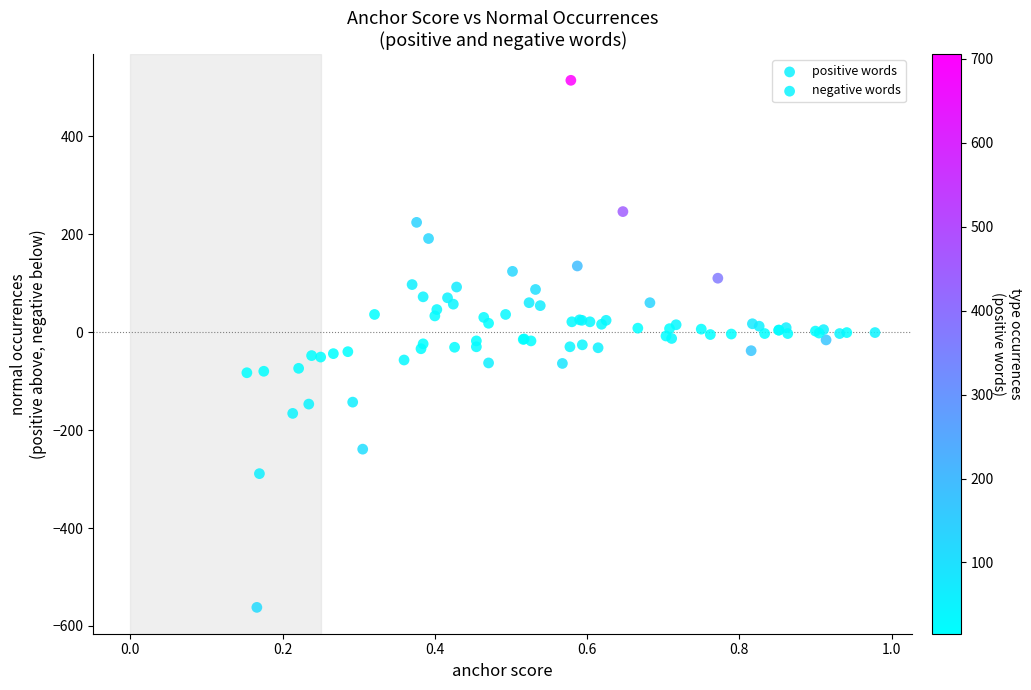

Which series has the largest Y range (max minus min)?

negative words